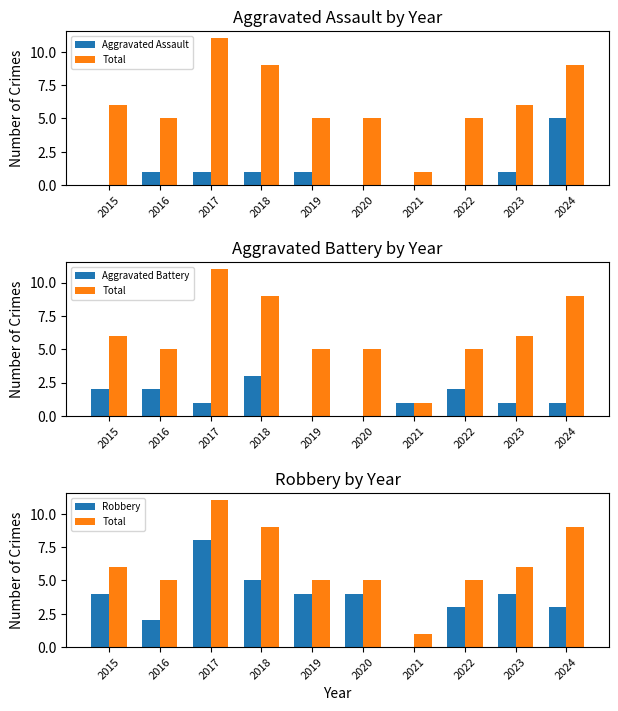

Rank the series by their maximum value, from lowest to highest.

Aggravated Battery, Aggravated Assault, Robbery, Total